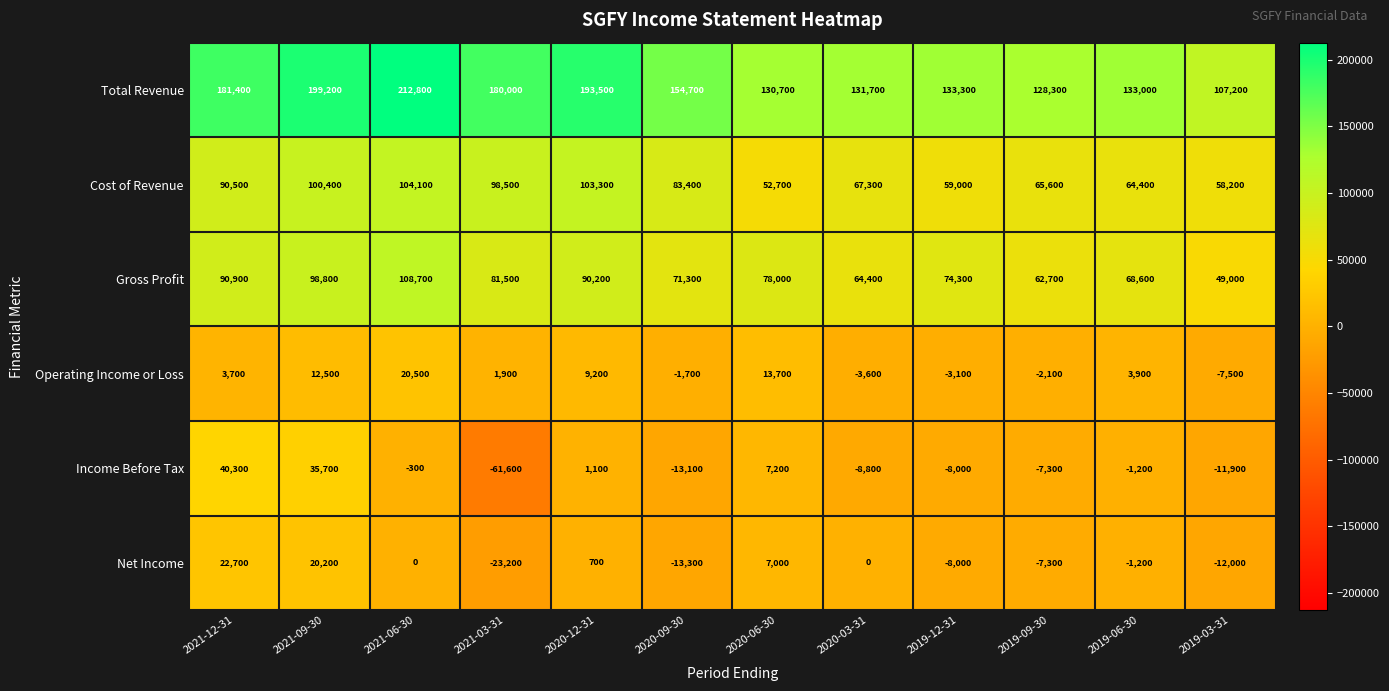

The Income Before Tax series shows 1100 at 2020-12-31. True or false?

True